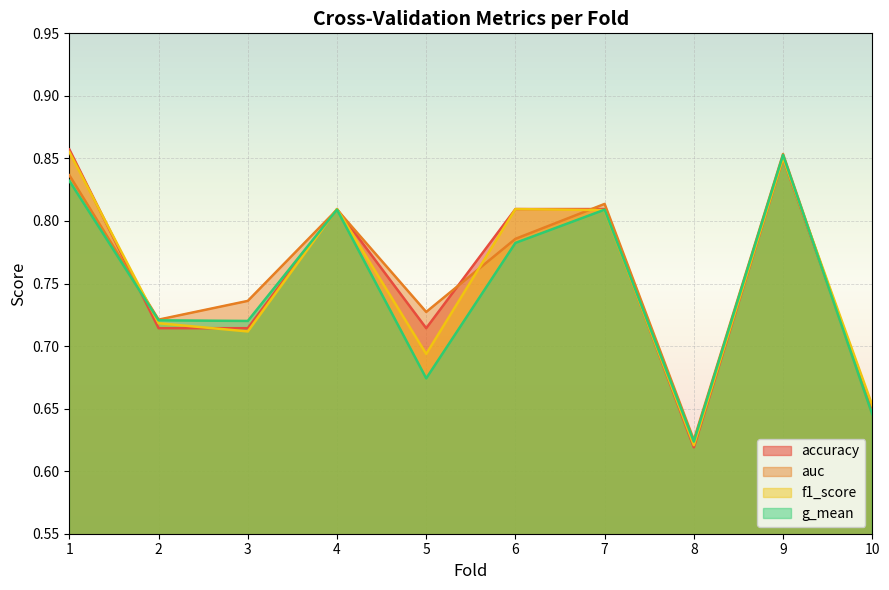

Is it true that f1_score equals 0.7 at 10?

True